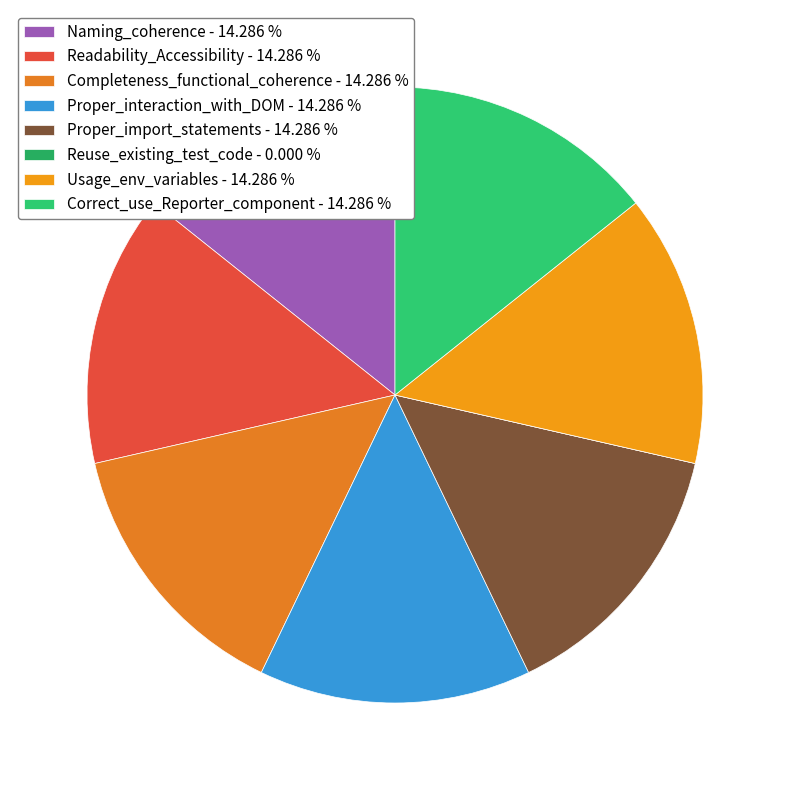

How many segments does this pie chart have?

8